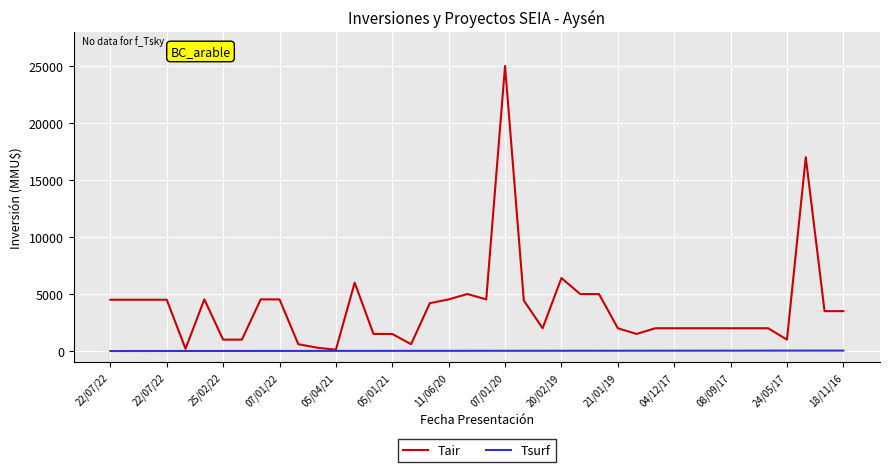

List the series in order of their peak value, highest first.

Tair, Tsurf